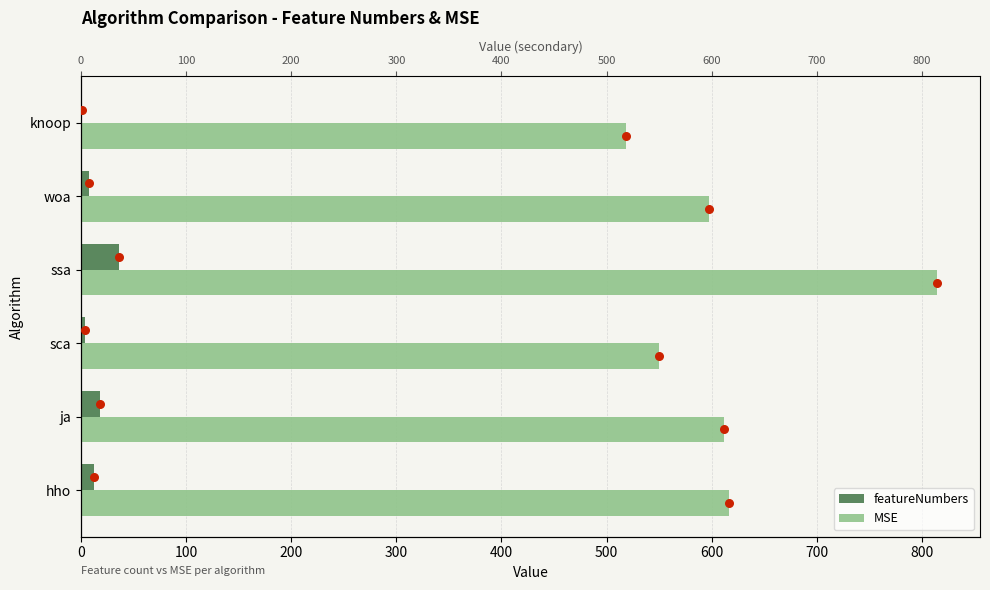

True or false: MSE has a value of 1047.8 at woa.

False